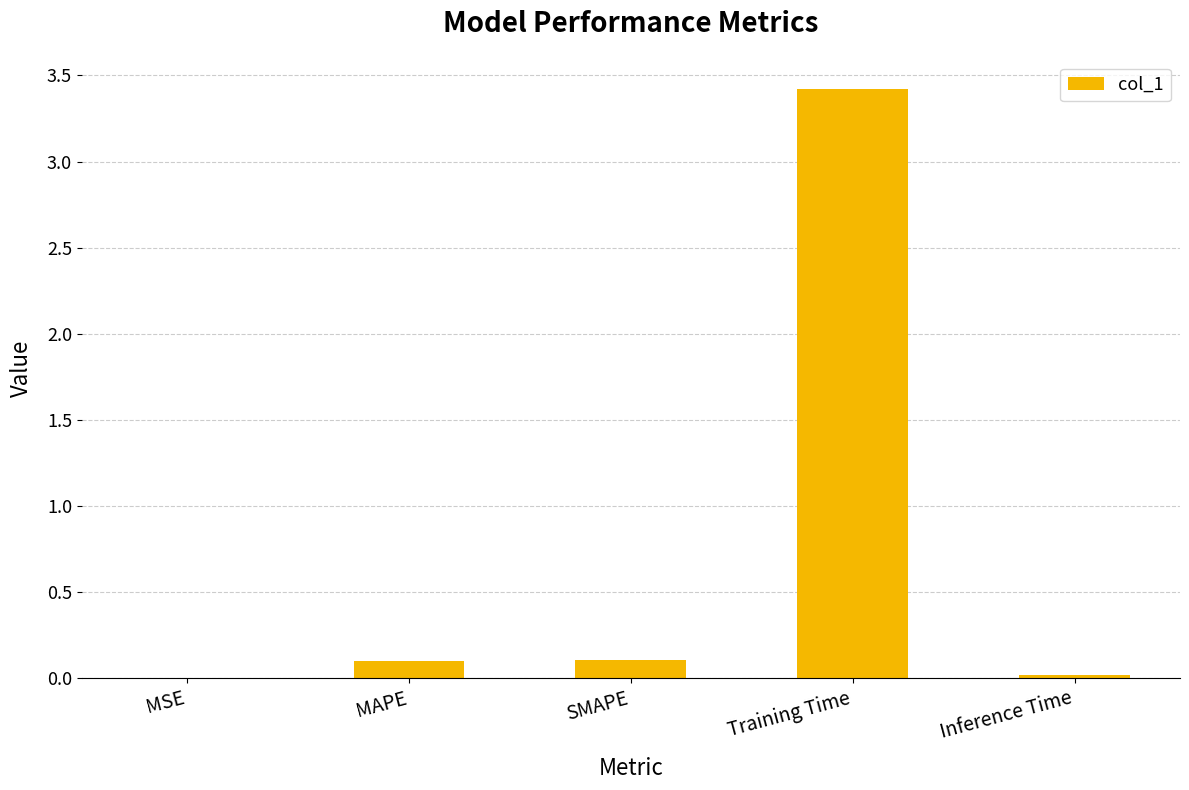

What is the sum of all values?

3.6